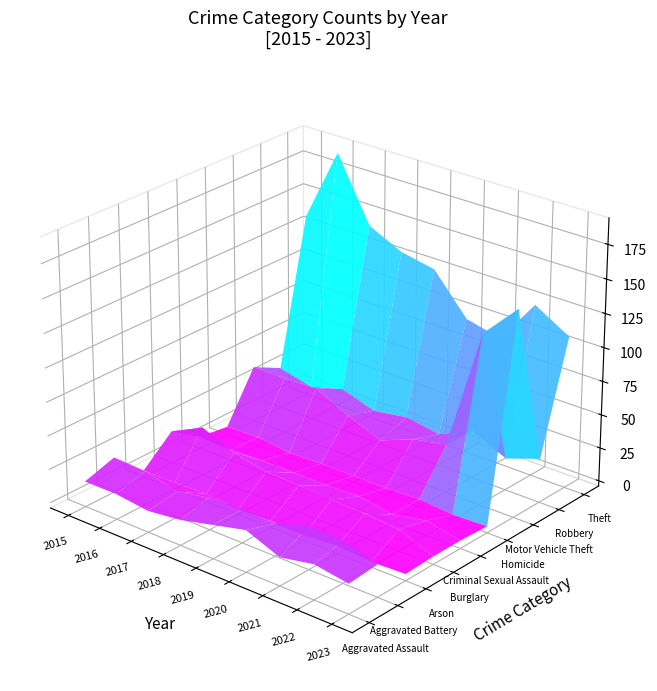

Reading left to right, extract all data points from this chart.

Aggravated Assault: 15	15	12	15	21	27	17	22	18
Aggravated Battery: 22	21	15	20	21	20	28	27	20
Arson: 1	1	2	0	1	0	2	0	1
Burglary: 20	32	22	17	16	15	14	12	2
Criminal Sexual Assault: 5	4	5	5	5	6	2	7	2
Homicide: 2	3	0	1	1	1	2	0	1
Motor Vehicle Theft: 38	38	39	27	17	27	32	123	149
Robbery: 27	21	28	20	24	20	32	20	29
Theft: 135	190	143	131	126	97	91	124	109